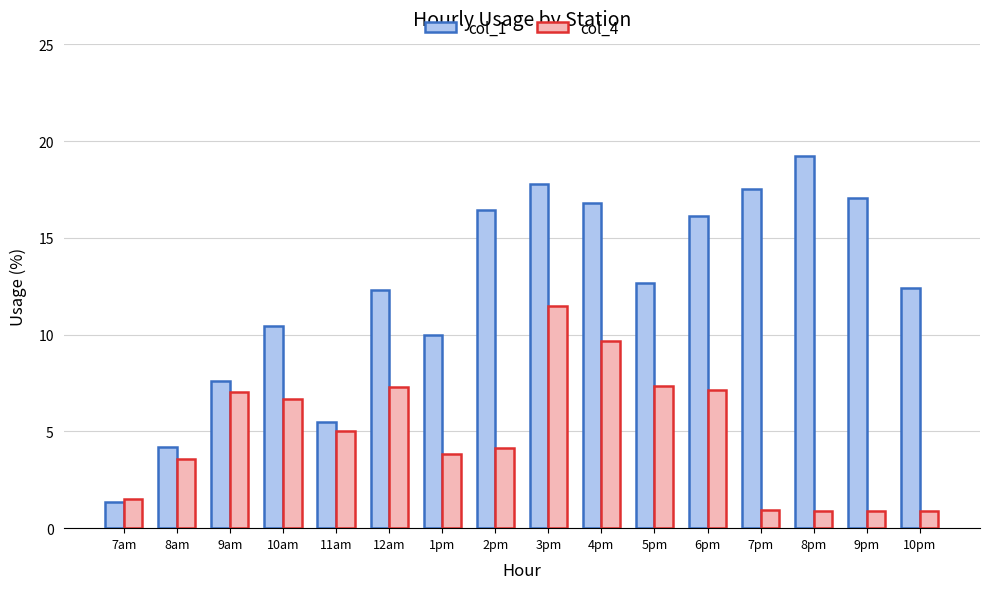

What is the highest value of the col_4 series?

11.5